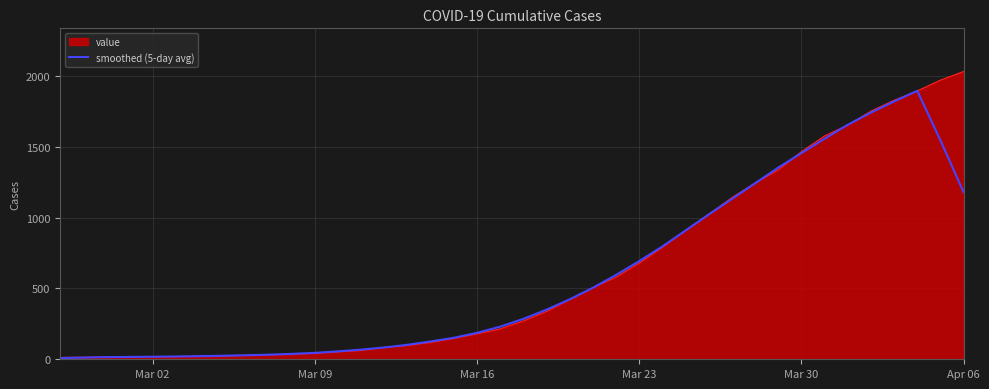

Rank the series by their maximum value, from lowest to highest.

smoothed (5-day avg), value